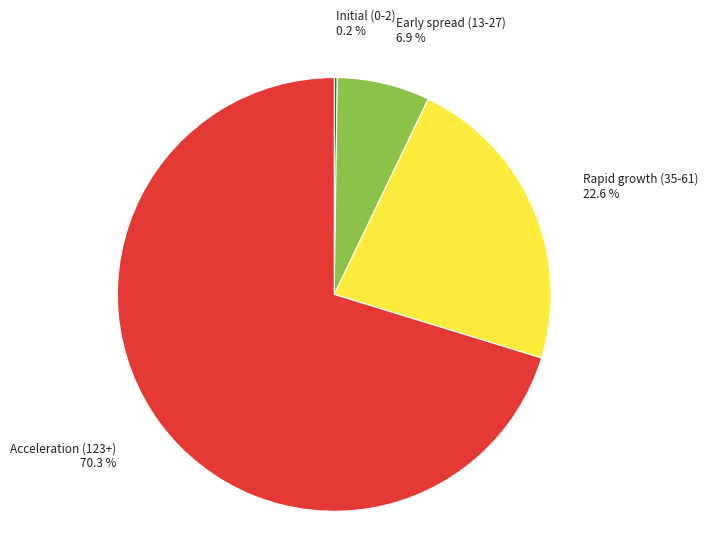

Is there a majority slice in this chart?

Yes